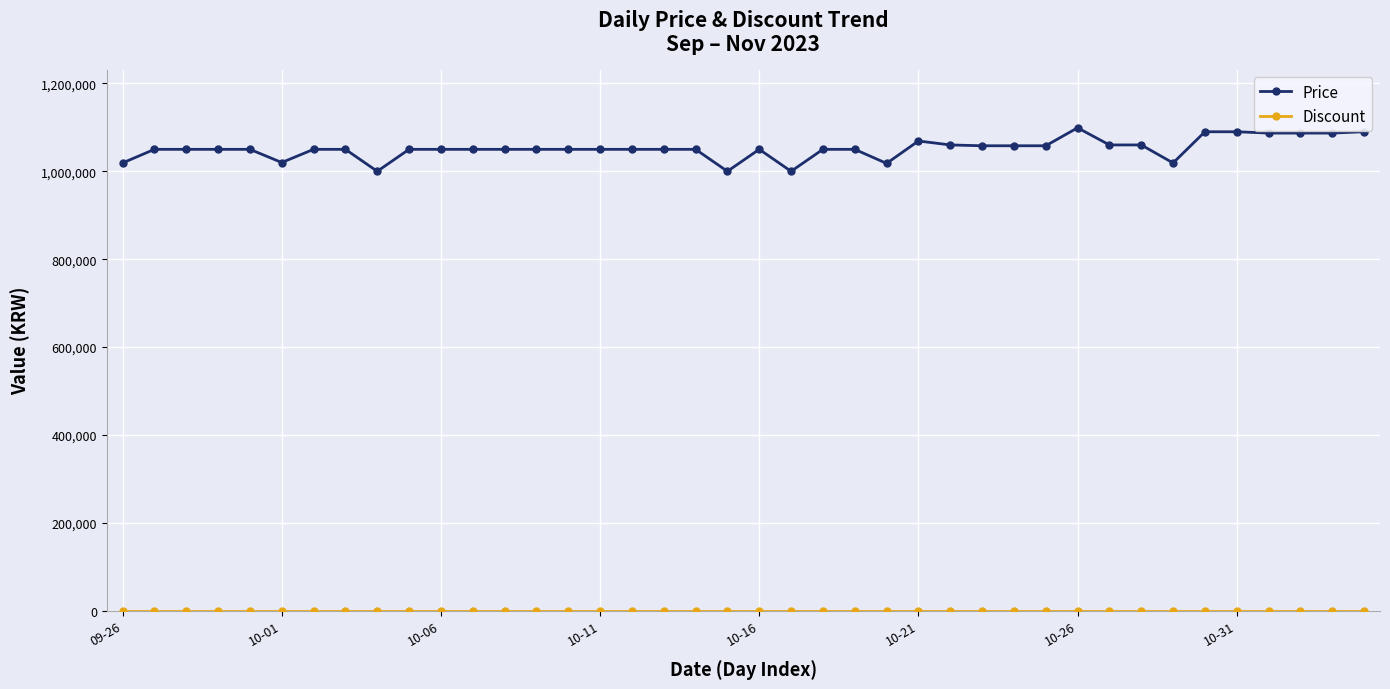

At how many categories does at least one series exceed 599972?

40